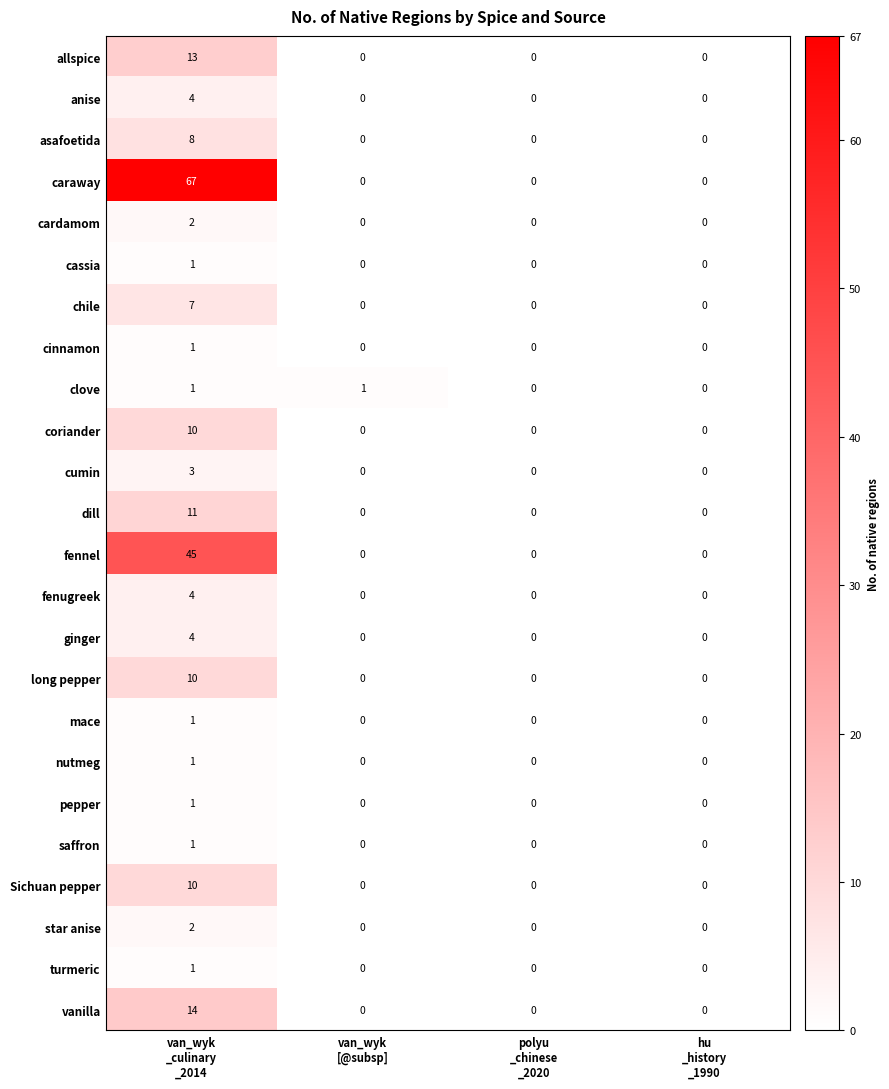

Which series has the largest range (max minus min)?

caraway